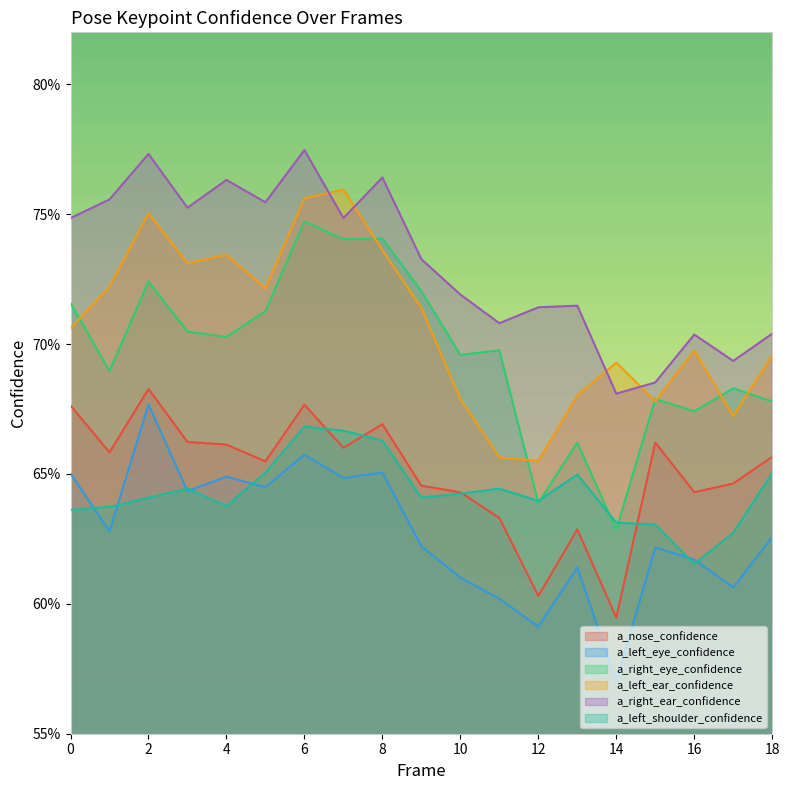

What is the value of the a_nose_confidence point at the 9th from the left?

0.7